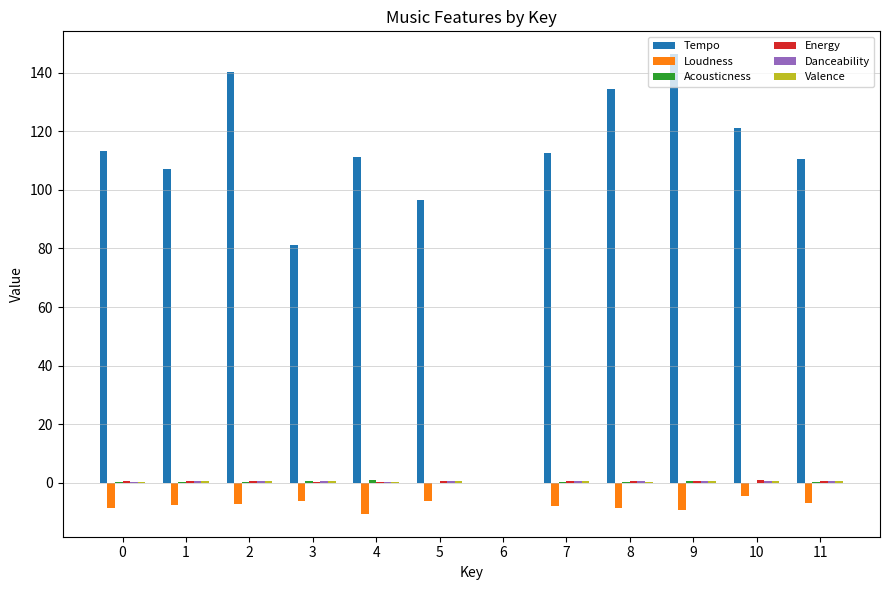

What is the sum of all Tempo values?

1273.9